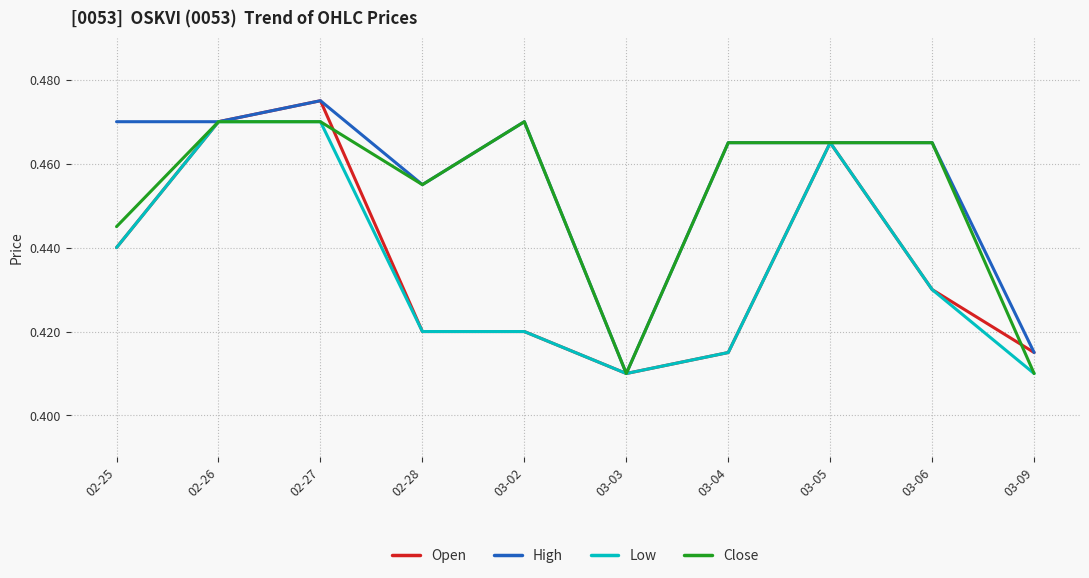

What position from the left is 03-02?

5